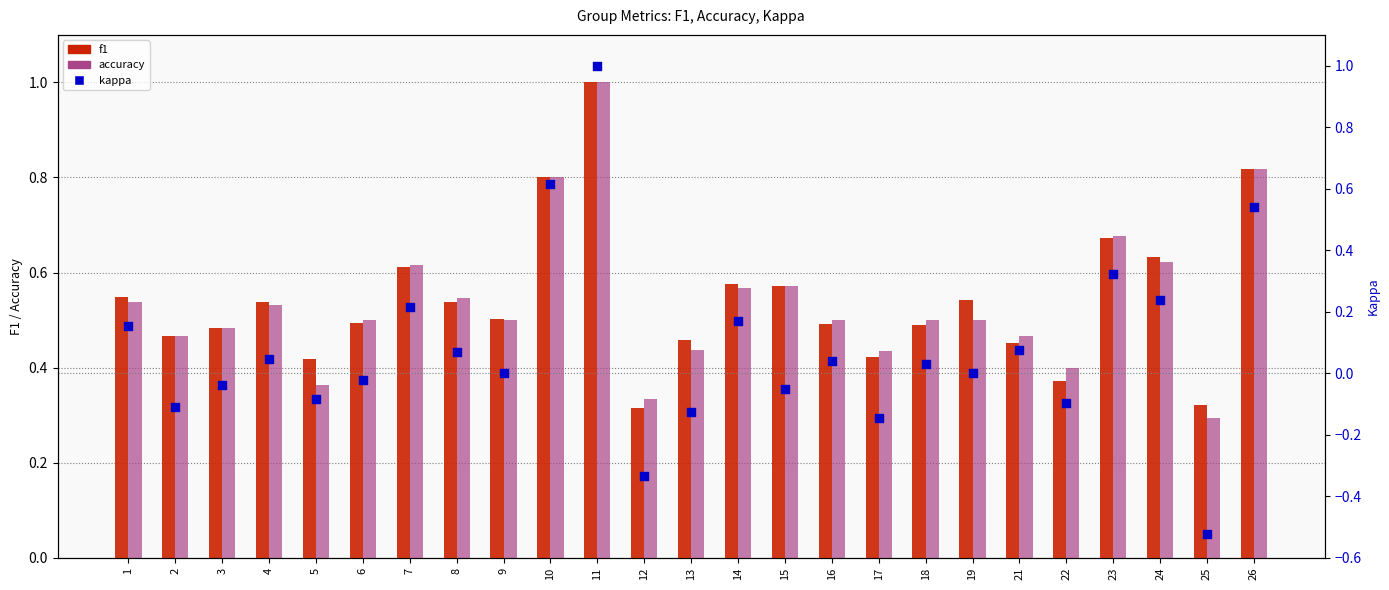

Is the value of f1 at 18 greater than the value of accuracy at 22?

Yes